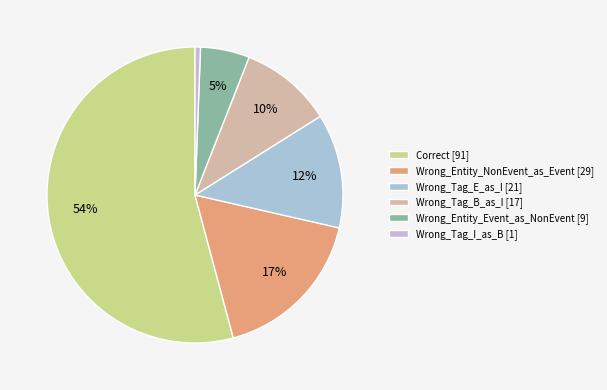

Is there any slice that represents more than half of the pie?

Yes